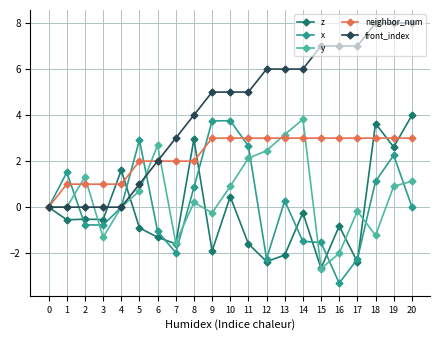

Which category has the lowest value across all series?

16